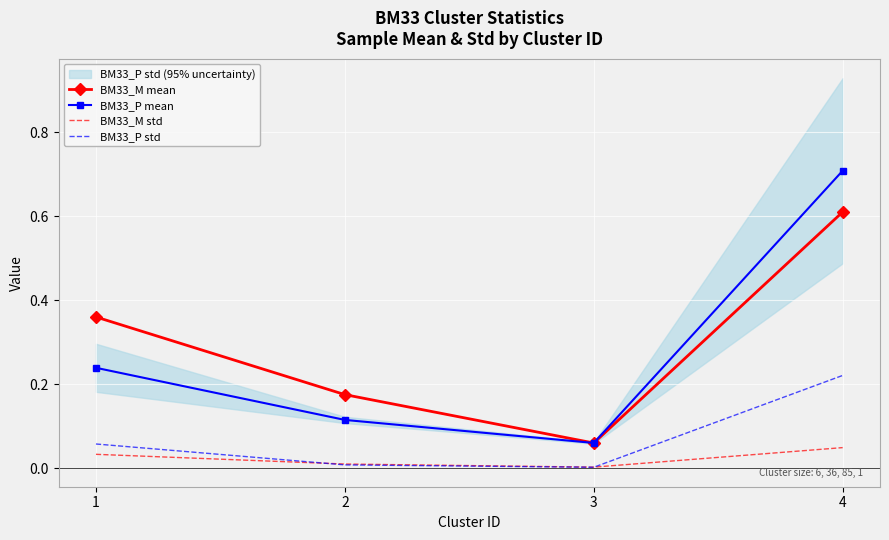

Which series has the largest range (max minus min)?

BM33_P mean